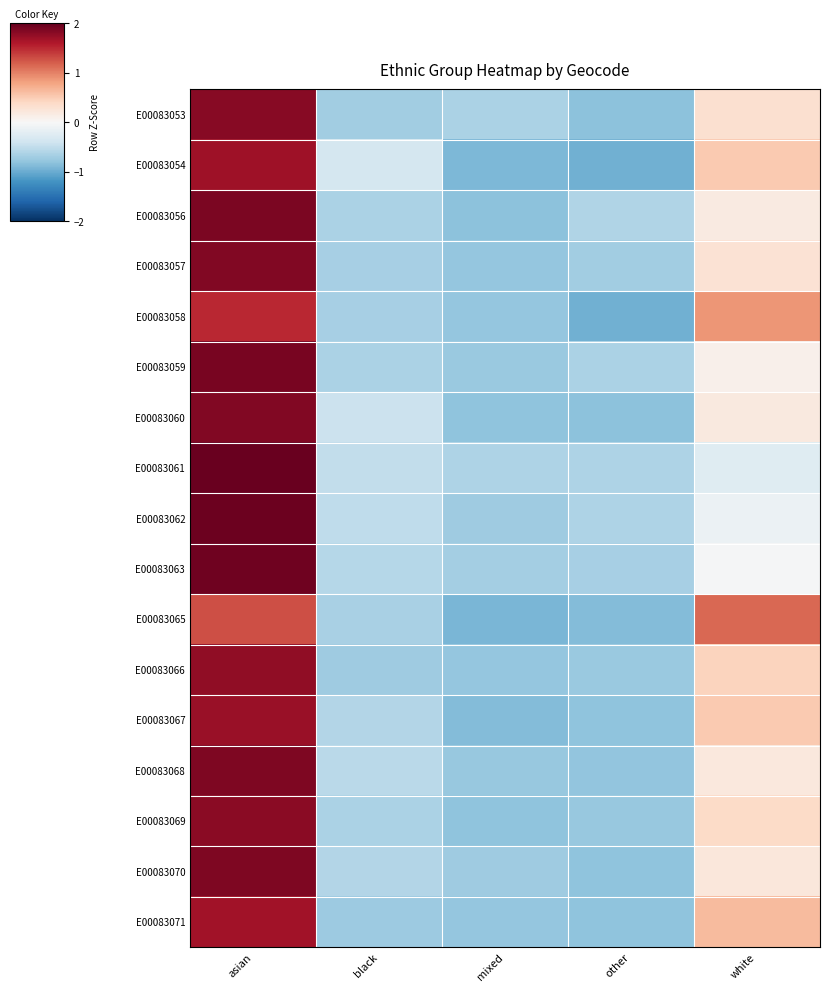

What is the total value across all series at white?

5.7